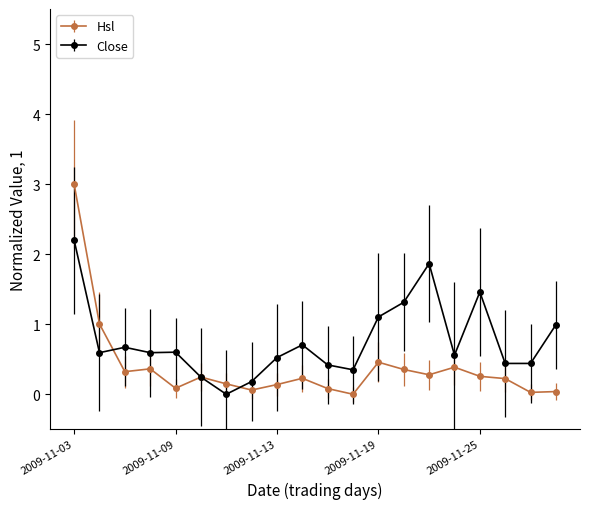

Which series has the largest total across all categories?

Close